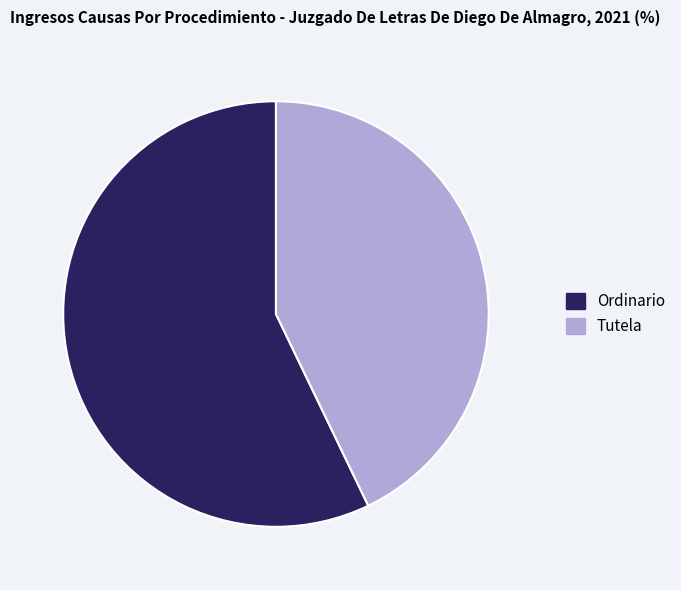

Count the number of slices in the pie.

2